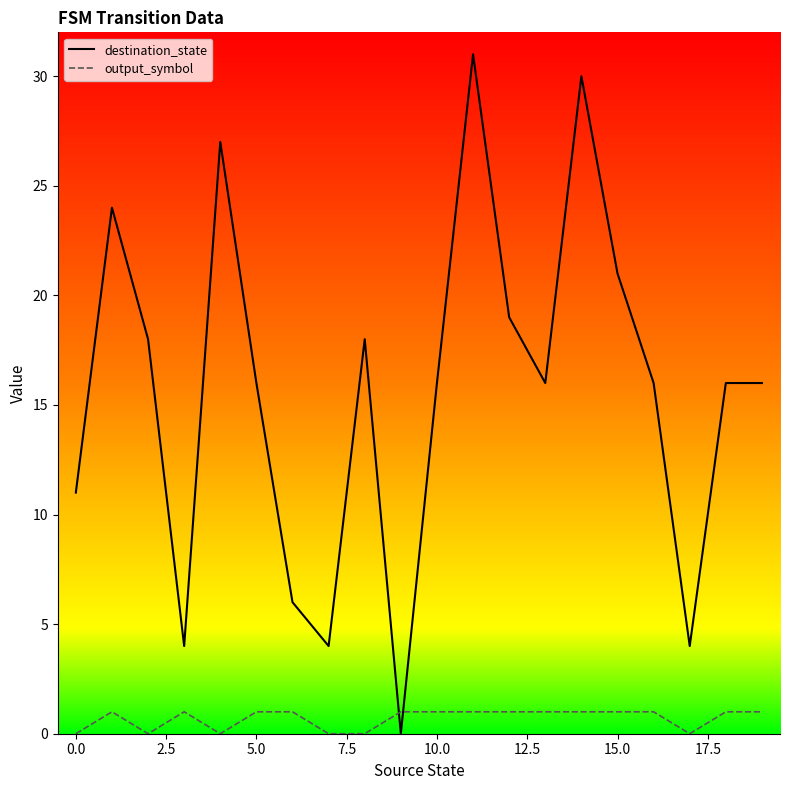

Which series ends up on top after the final intersection of output_symbol and destination_state?

destination_state